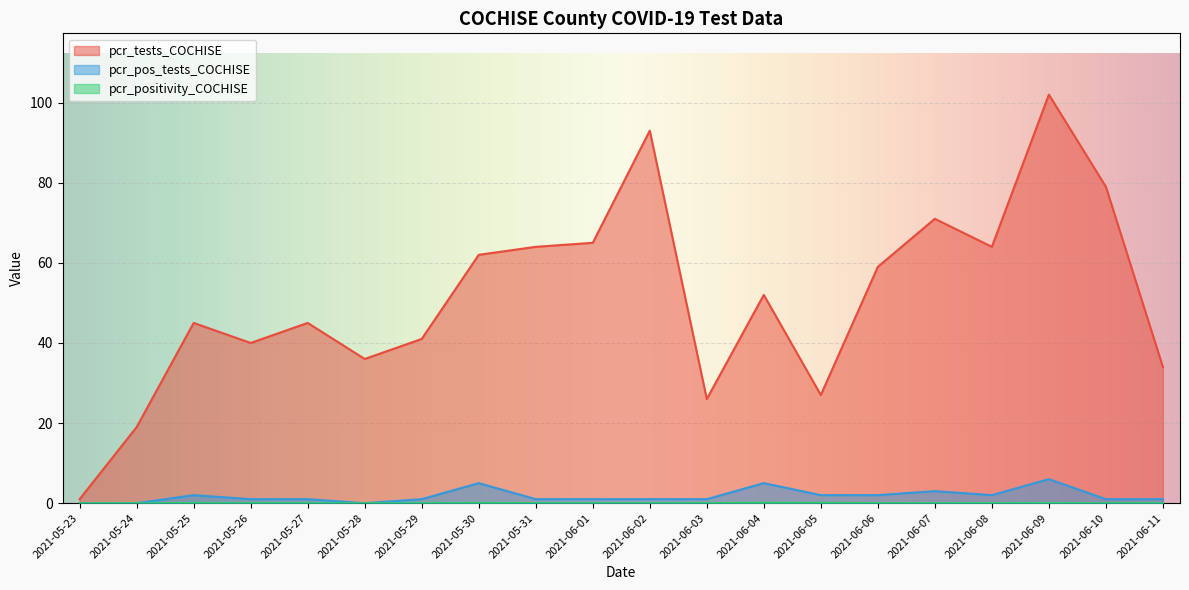

What is the value of the pcr_positivity_COCHISE point at the 18th from the left?

0.1